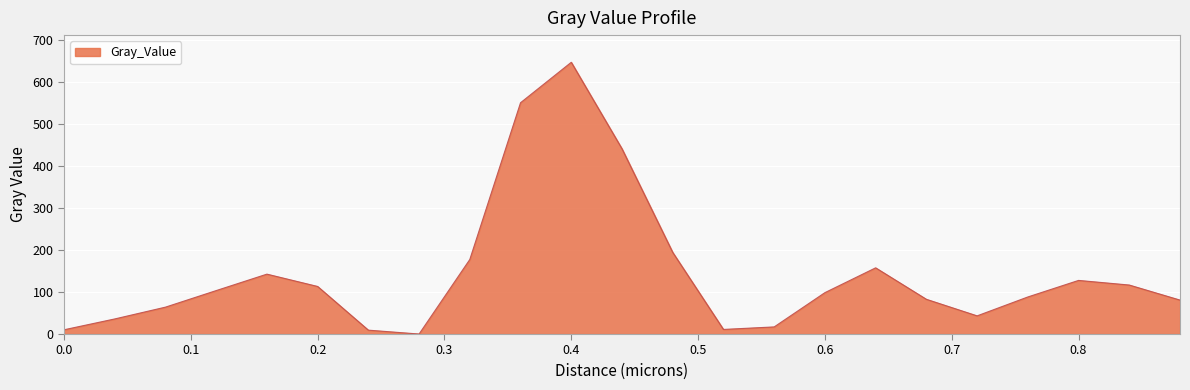

What is the maximum value shown in the chart?

647.0